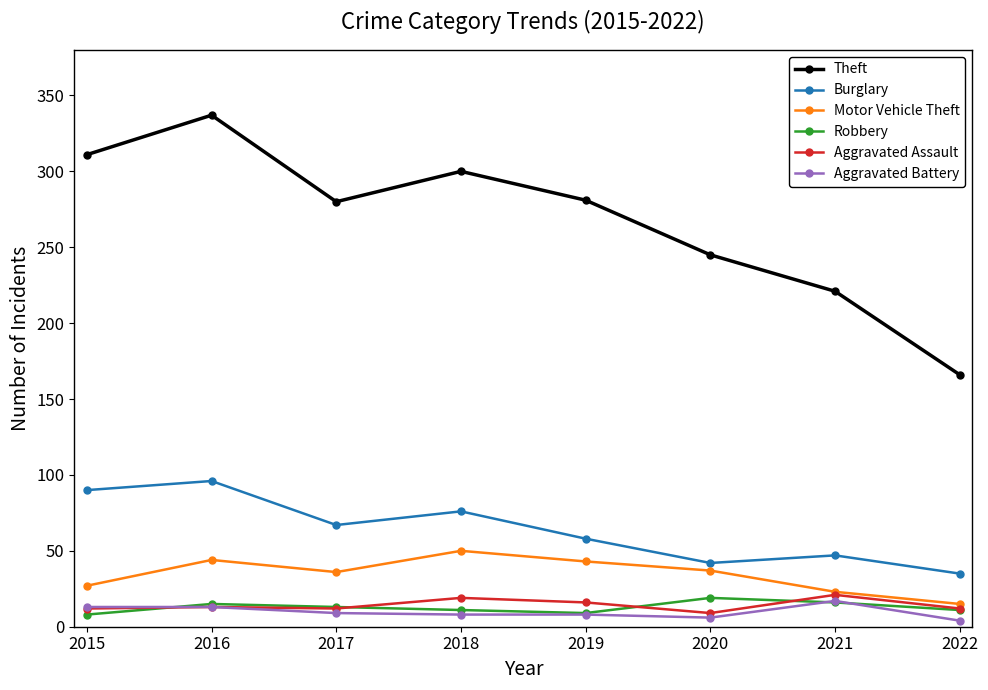

At which category does the chart reach its peak across all series?

2016